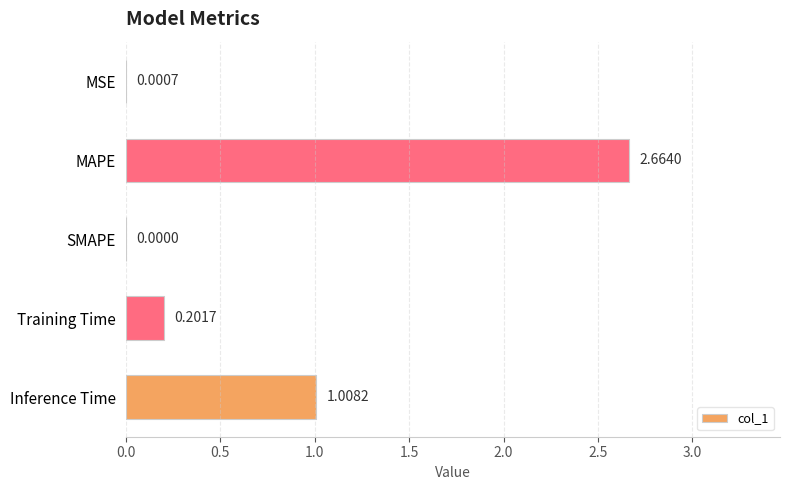

At which label is the value closest to 1?

Inference Time